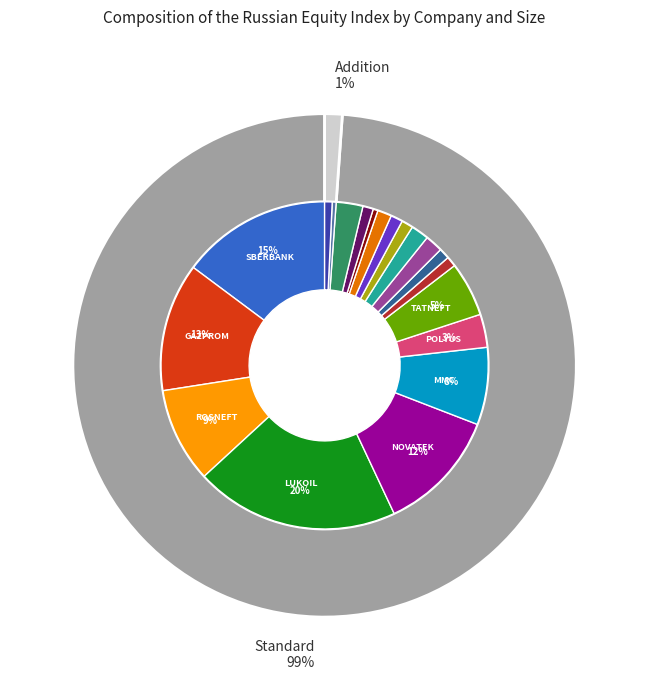

To the nearest percent, what is the combined percentage of LUKOIL and NLMK?

21%